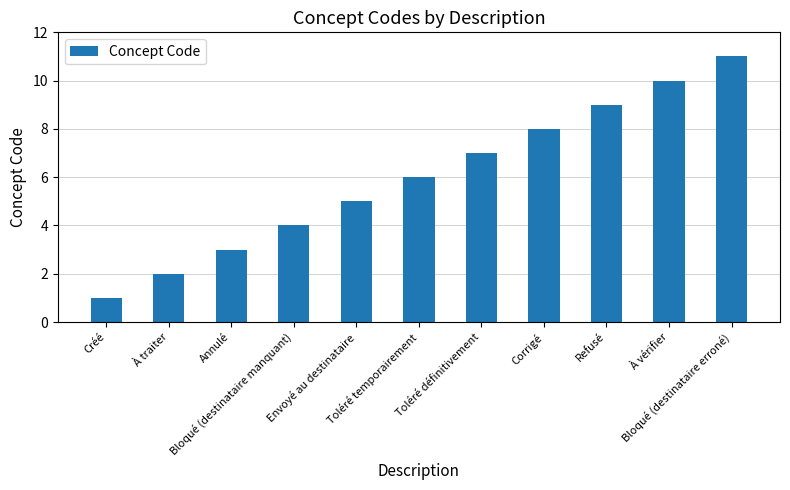

Approximately how many times larger is the value at À traiter compared to À vérifier?

0.2